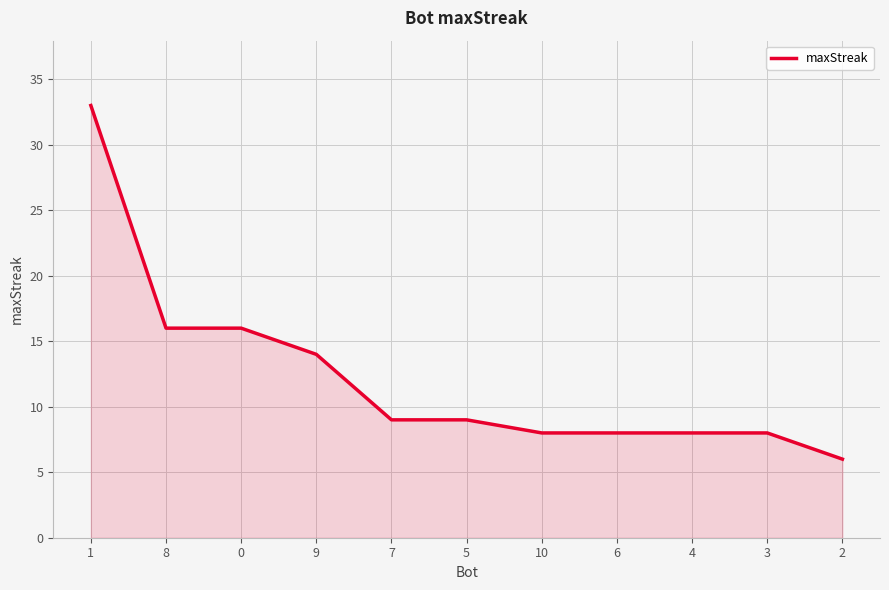

What is the change in value from 9 to 7?

-5